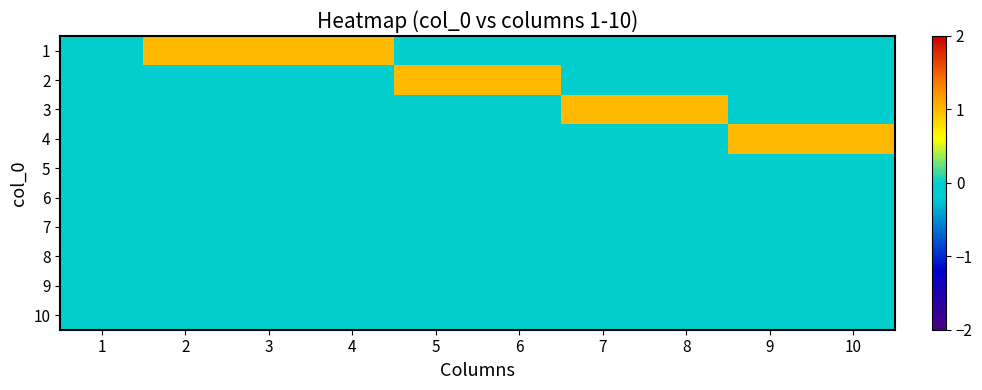

Rank the series by their maximum value, from highest to lowest.

1, 2, 3, 4, 5, 6, 7, 8, 9, 10